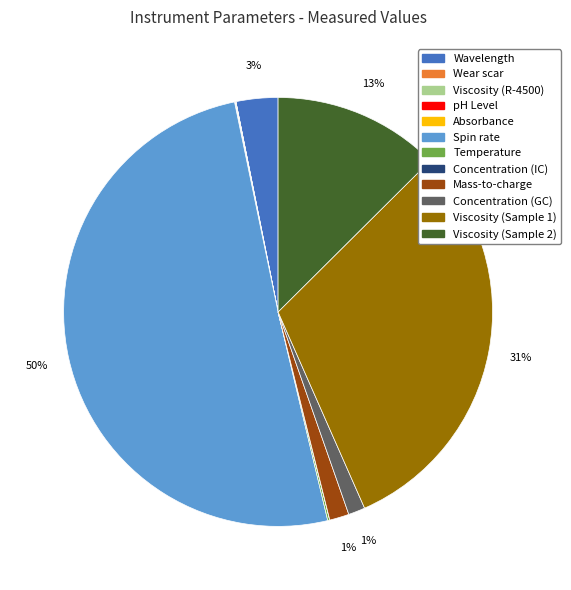

Is it true that Wavelength is 3% of the pie?

True